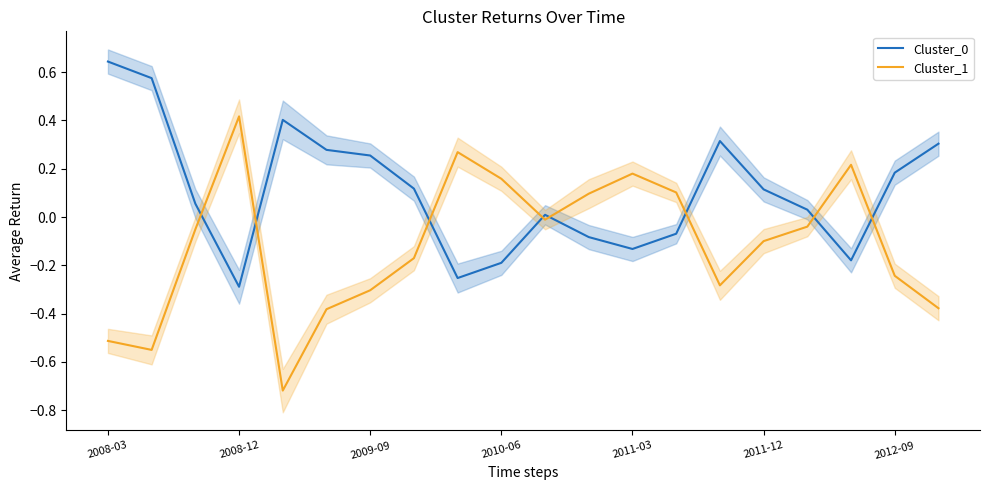

True or false: Cluster_0 has a value of 0.1 at 2009-09.

False